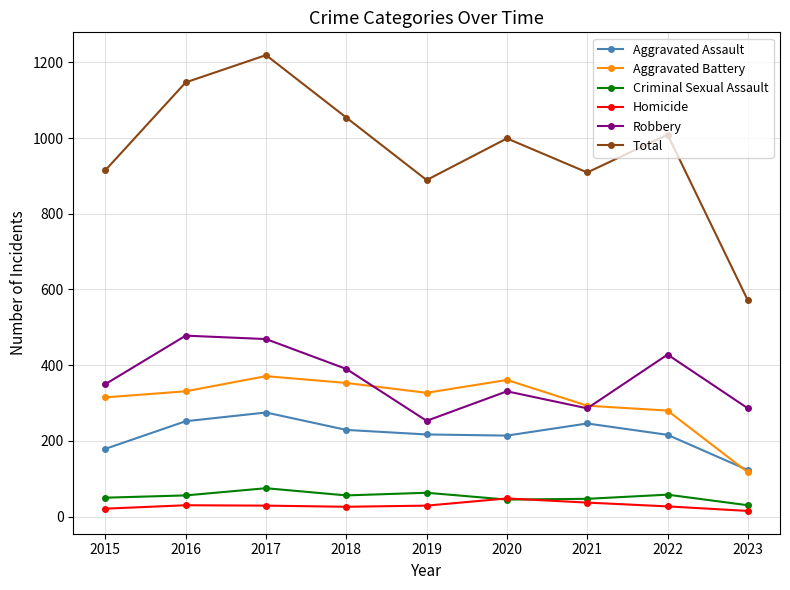

True or false: Homicide has more than 1 interior local peaks.

True